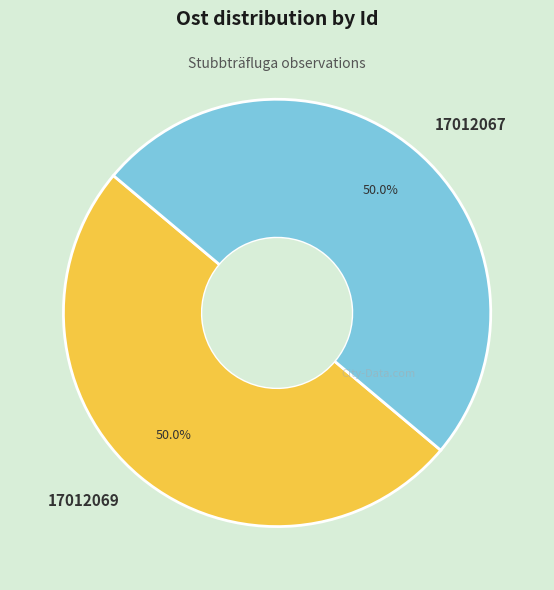

How many segments does this pie chart have?

2